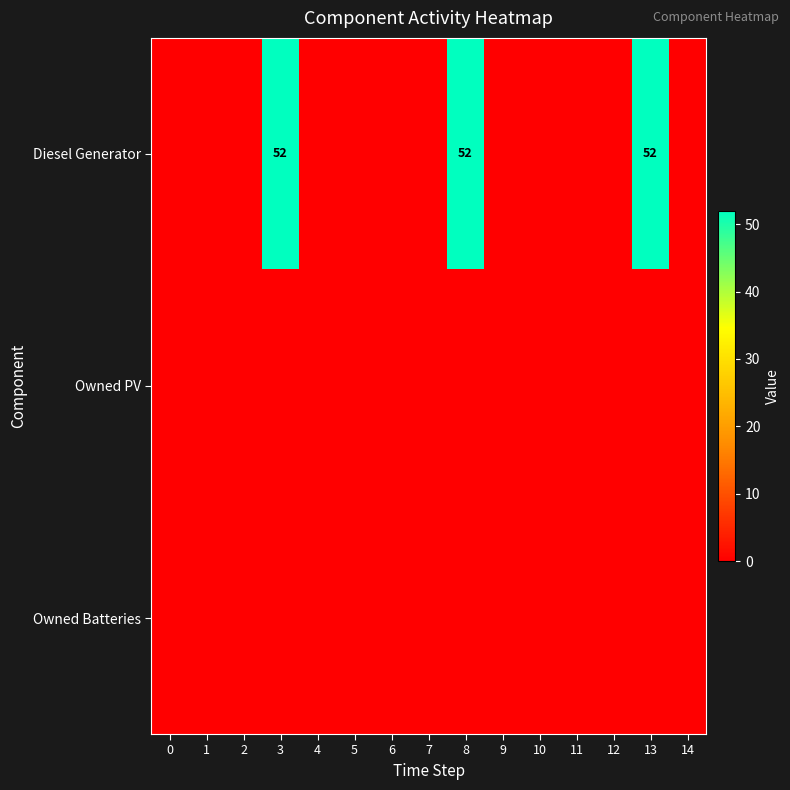

At which label does Diesel Generator reach its peak?

3